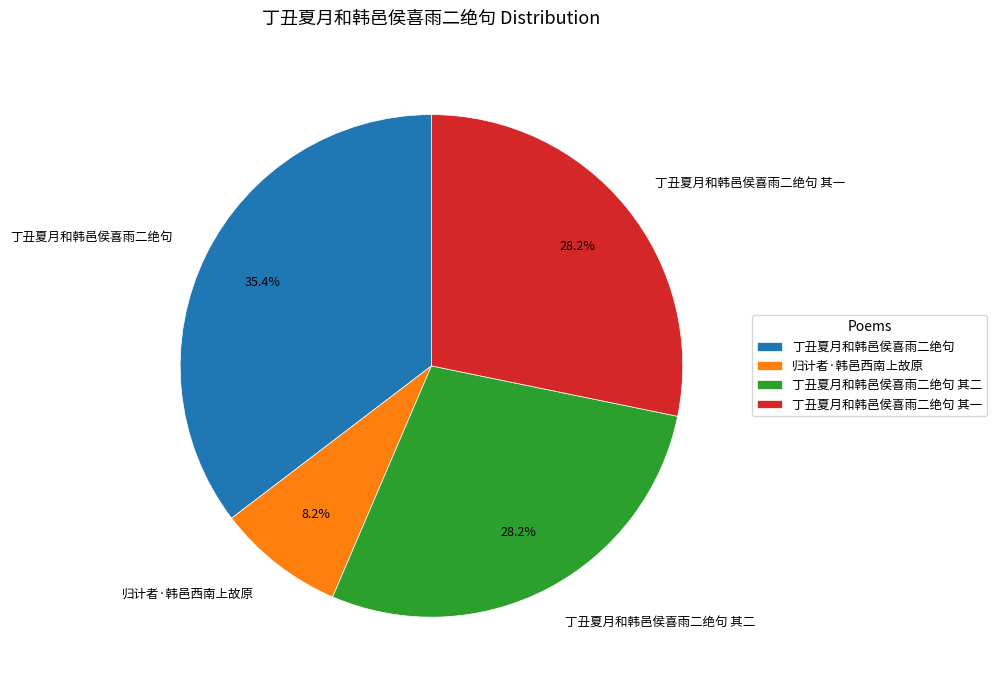

To the nearest percent, what percentage of the pie is 丁丑夏月和韩邑侯喜雨二绝句?

35%